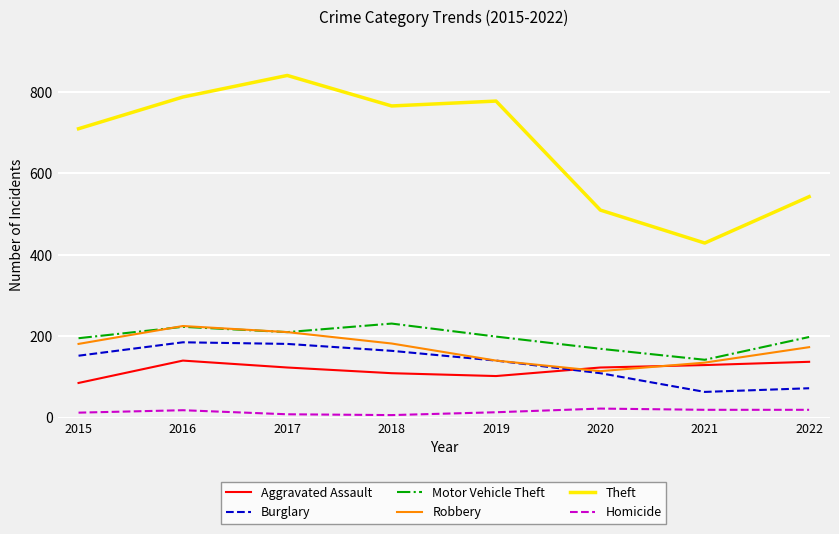

True or false: Aggravated Assault and Homicide intersect in this chart.

False